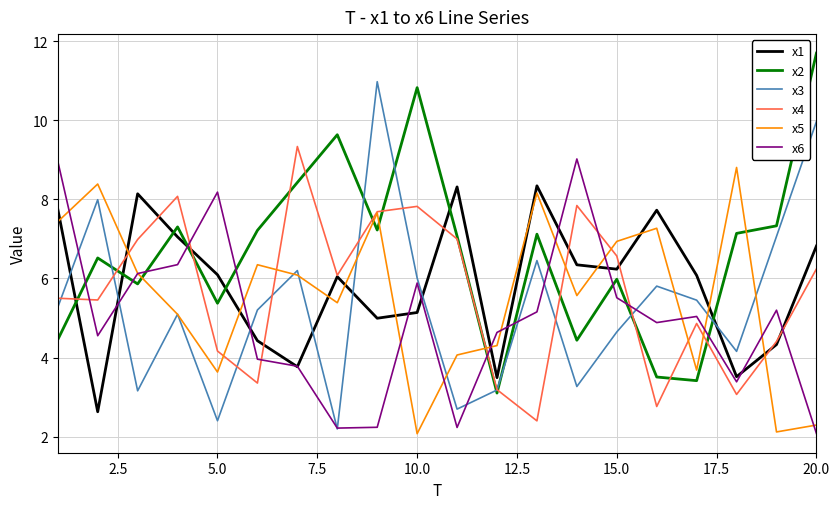

Which series has the largest total across all categories?

x2